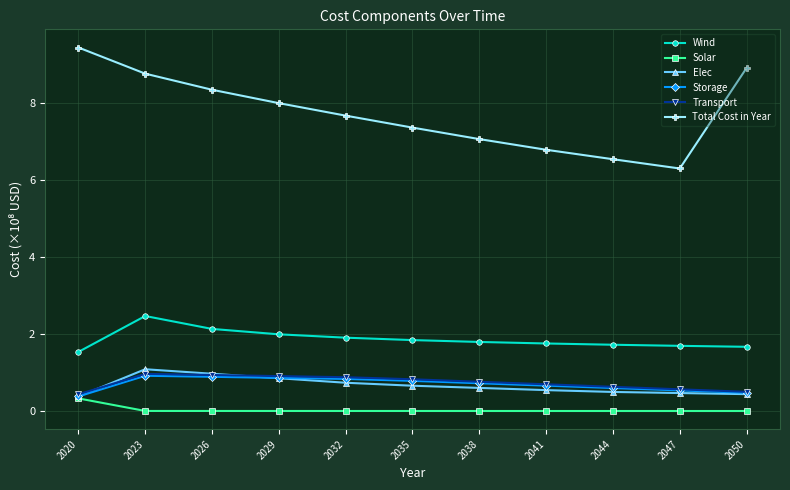

At which label does Total Cost in Year reach its peak?

2020